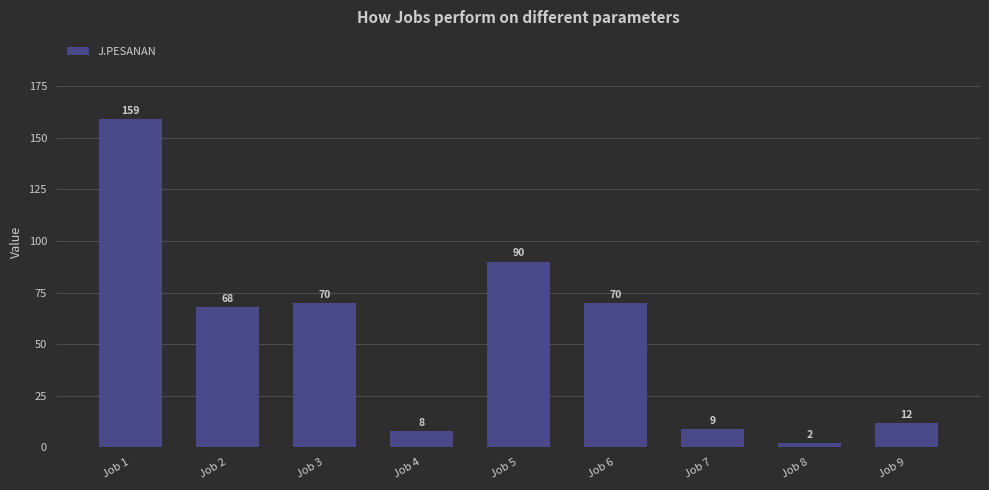

Reading left to right, list all the values displayed in this chart.

Job 1=159	Job 2=68	Job 3=70	Job 4=8	Job 5=90	Job 6=70	Job 7=9	Job 8=2	Job 9=12